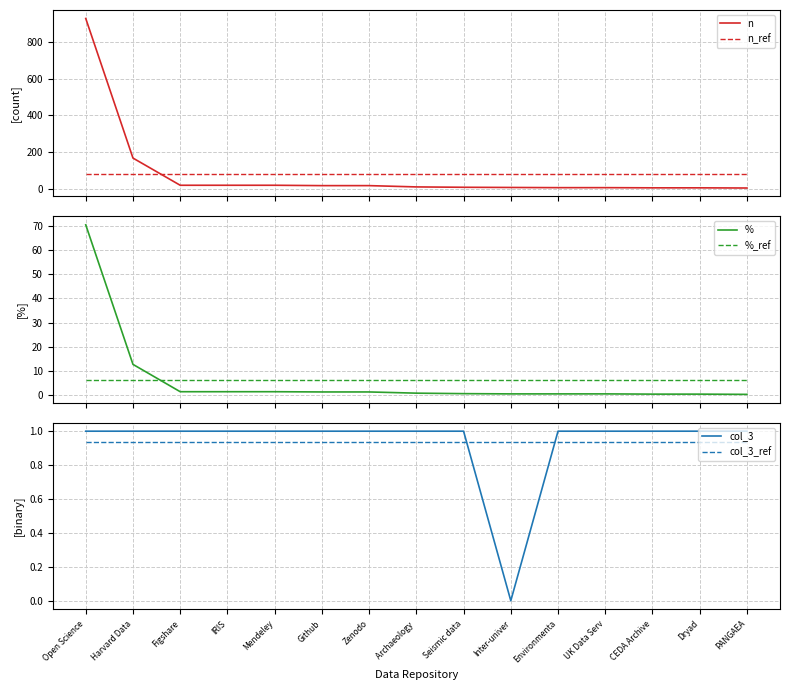

True or false: %_ref has more than 1 points higher than both neighbors.

False